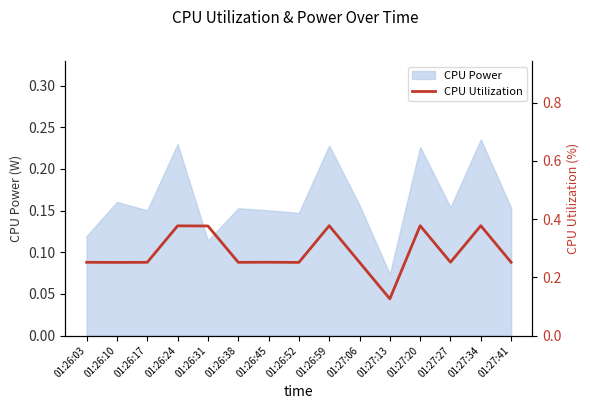

Count the values in the range 0 to 1.

15